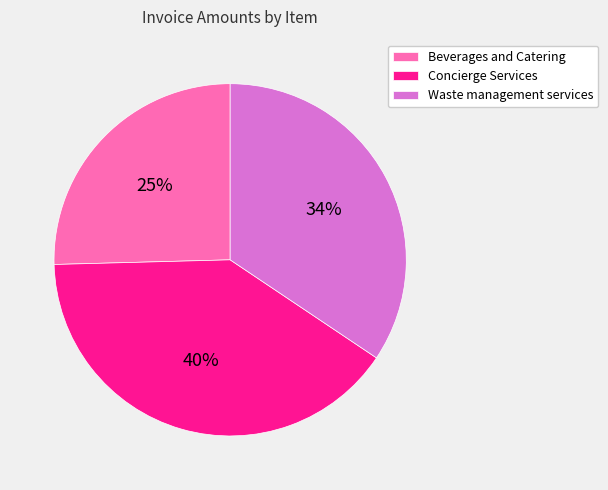

Is the sum of Waste management services and Concierge Services greater than half?

Yes